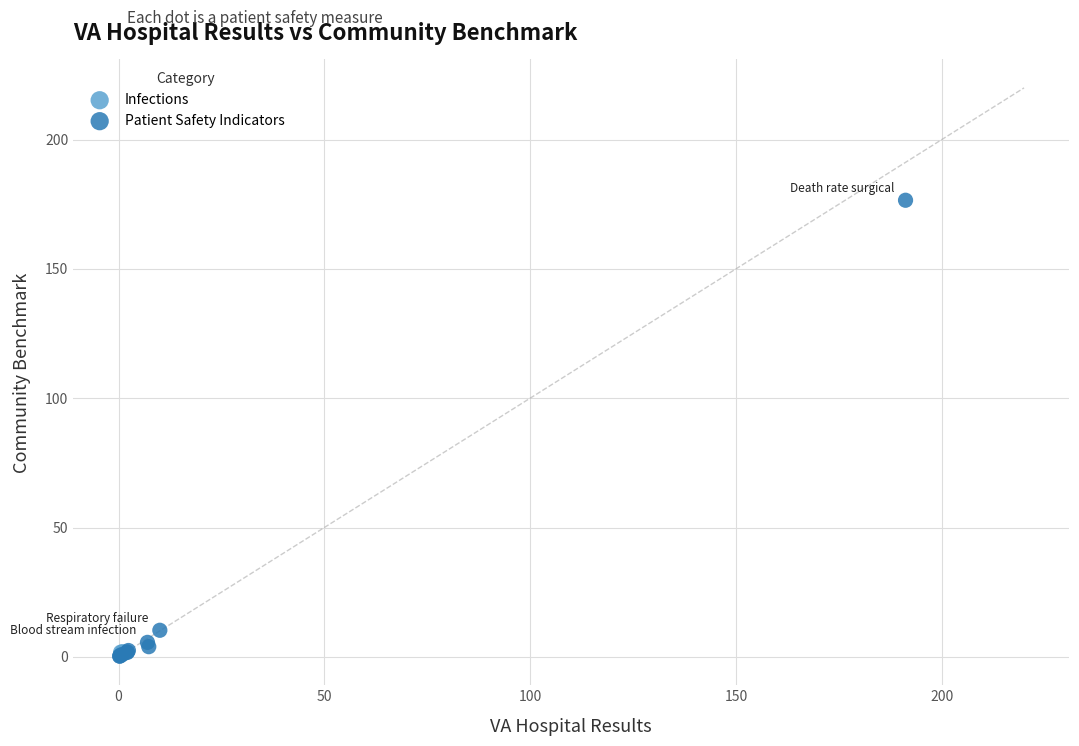

What are all the series names shown in the legend?

Infections, Patient Safety Indicators